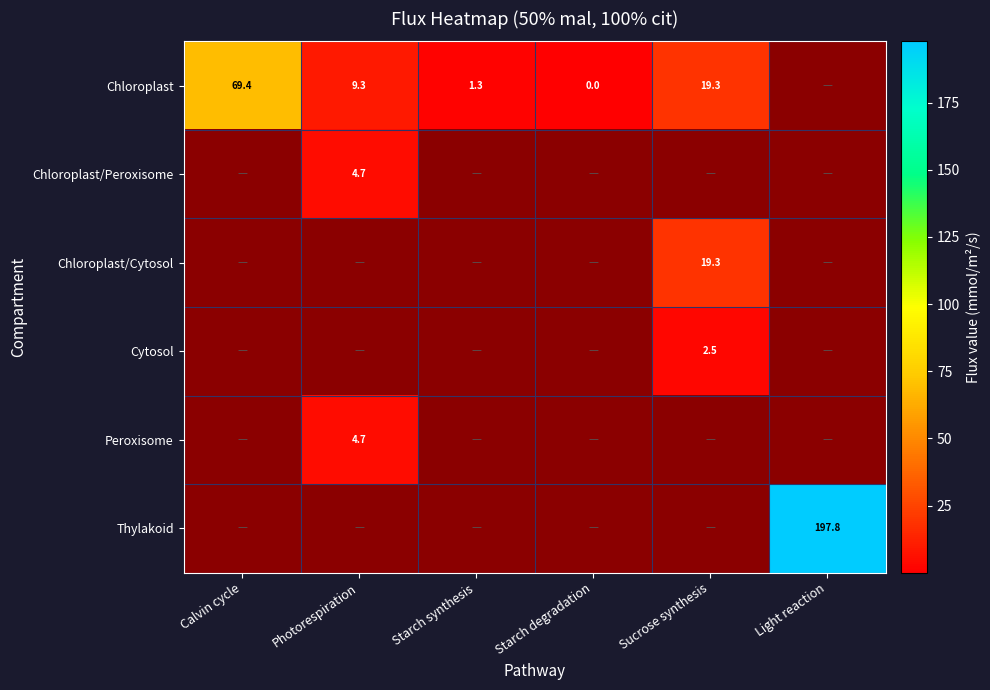

Count the Cytosol values in the range 0 to 1.

5